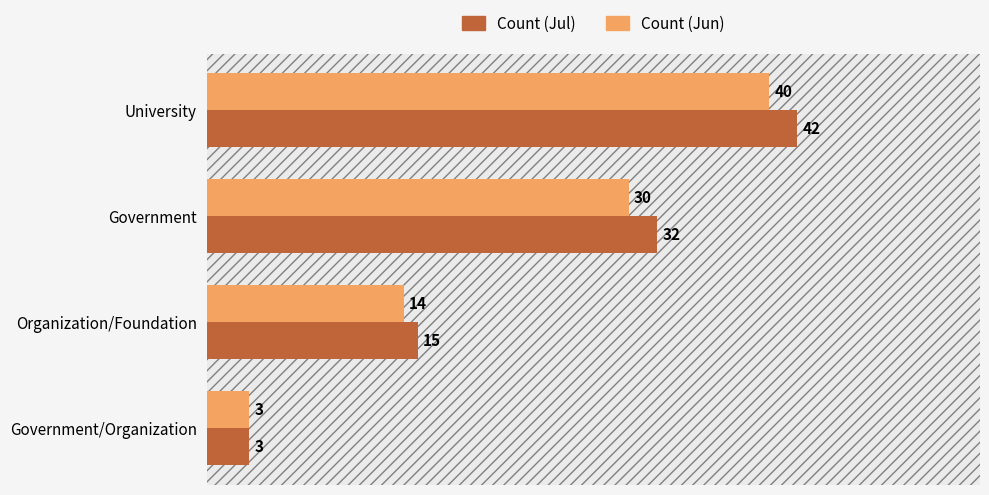

What are all the series names shown in the legend?

Count (Jul), Count (Jun)